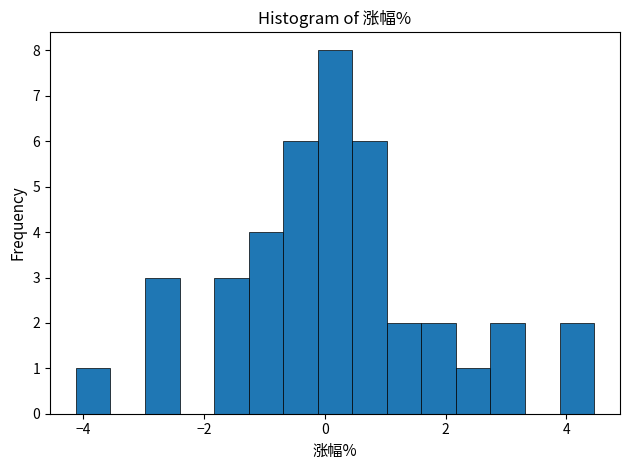

Around what value on the x-axis is the tallest bar? Give the approximate position of its centre, as read against the axis.

0.2